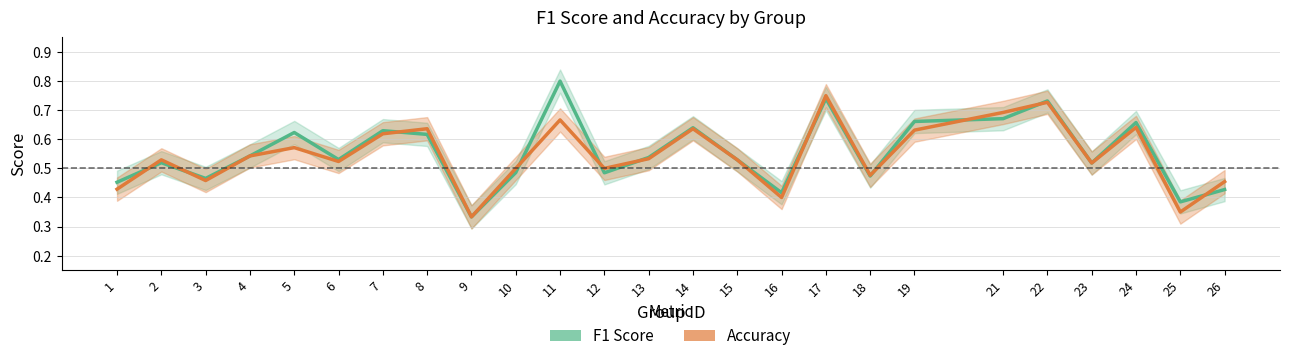

Reading left to right, what are all the values shown in this chart?

F1 Score: 1=0.5	2=0.5	3=0.5	4=0.5	5=0.6	6=0.5	7=0.6	8=0.6	9=0.3	10=0.5	11=0.8	12=0.5	13=0.5	14=0.6	15=0.5	16=0.4	17=0.7	18=0.5	19=0.7	21=0.7	22=0.7	23=0.5	24=0.7	25=0.4	26=0.4
Accuracy: 1=0.4	2=0.5	3=0.5	4=0.5	5=0.6	6=0.5	7=0.6	8=0.6	9=0.3	10=0.5	11=0.7	12=0.5	13=0.5	14=0.6	15=0.5	16=0.4	17=0.8	18=0.5	19=0.6	21=0.7	22=0.7	23=0.5	24=0.6	25=0.3	26=0.5